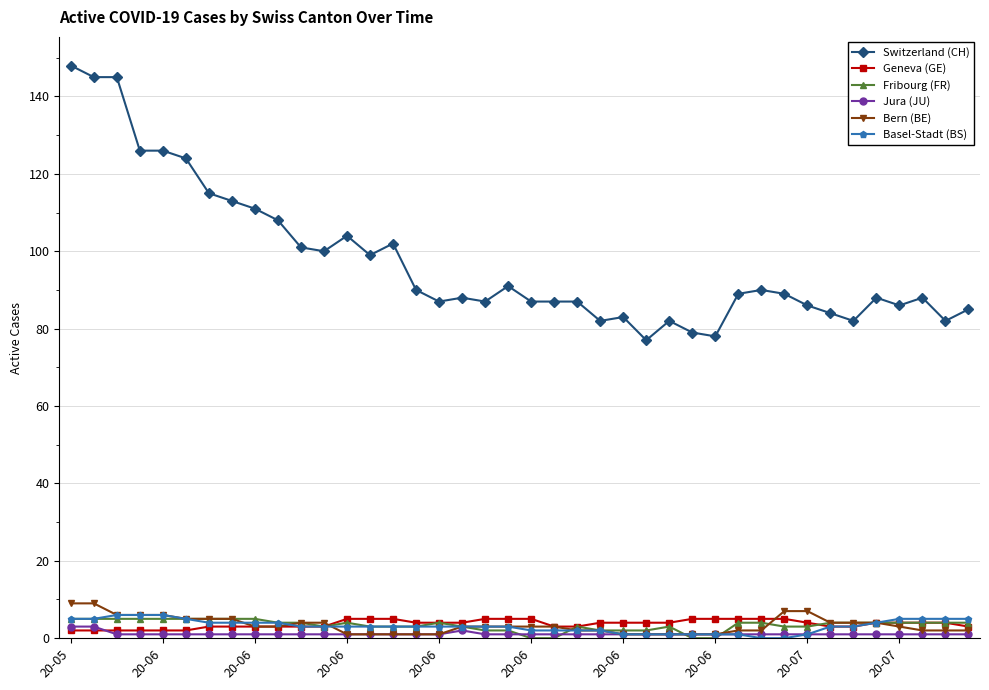

Which series has the largest range (max minus min)?

Switzerland (CH)